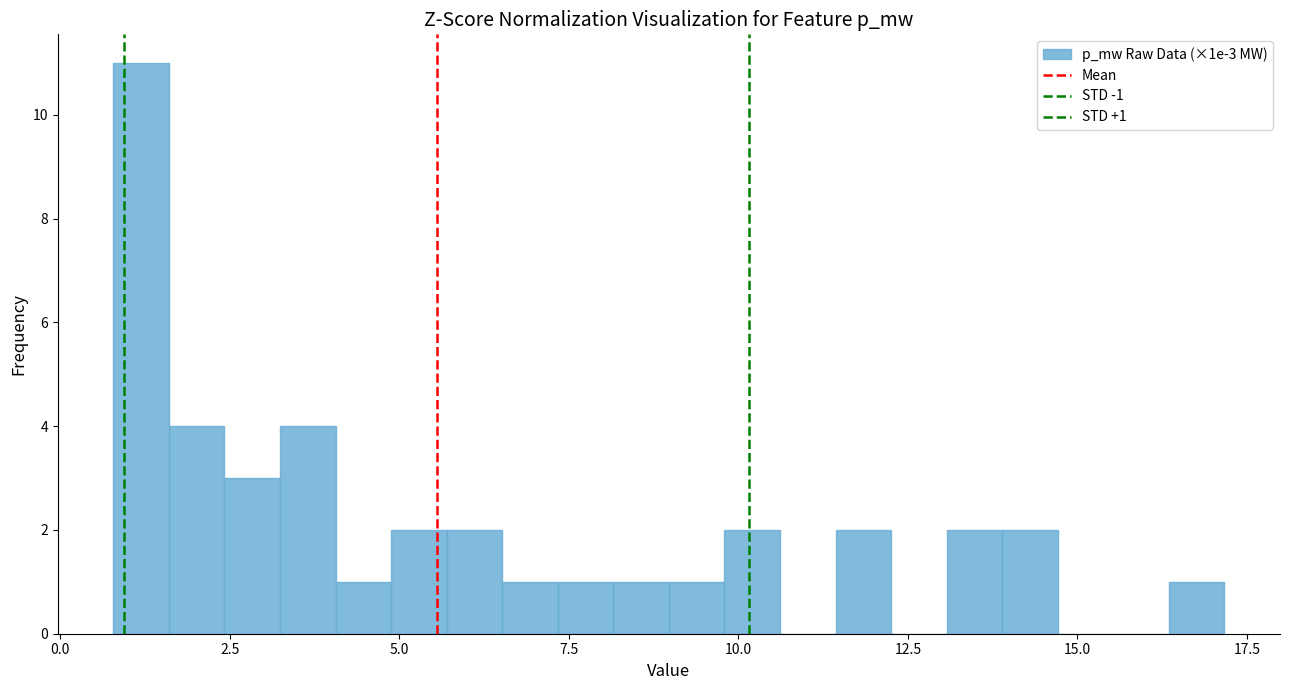

Read against the x-axis, roughly where is the centre of the tallest bar?

1.0